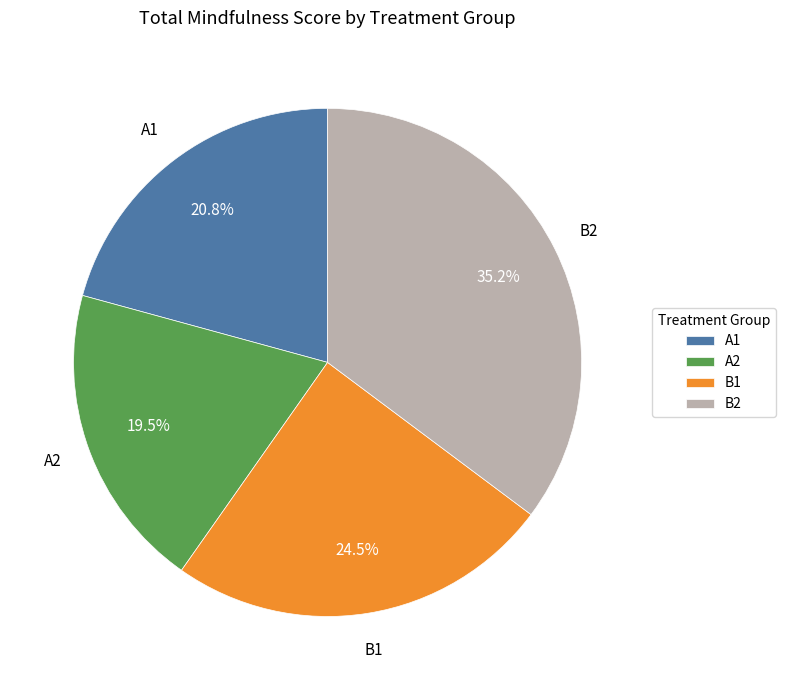

To the nearest percent, what is the average slice percentage?

25%